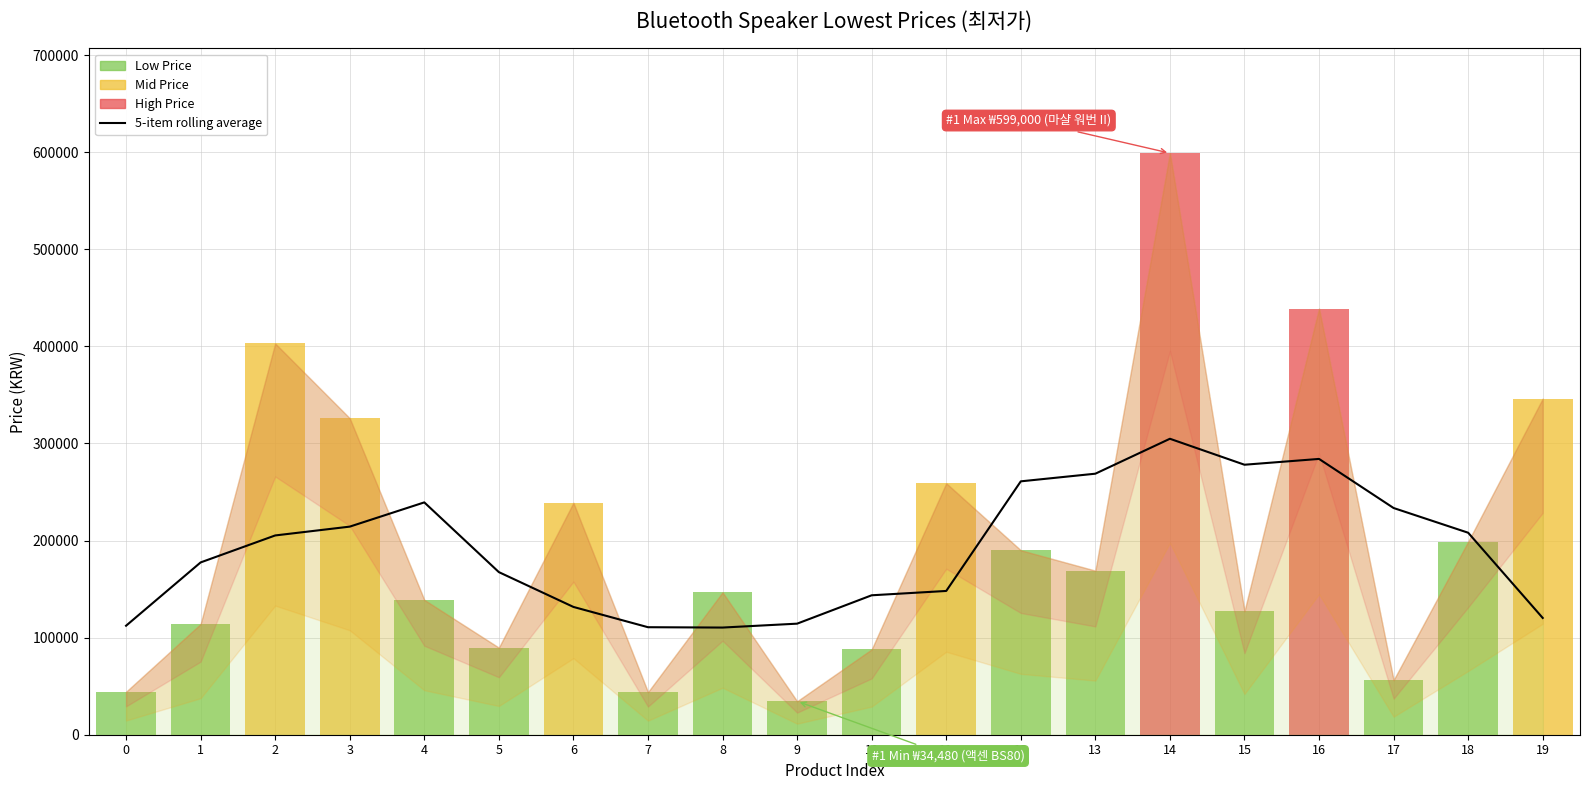

The chart shows a value of 143616.0 at 10. True or false?

True